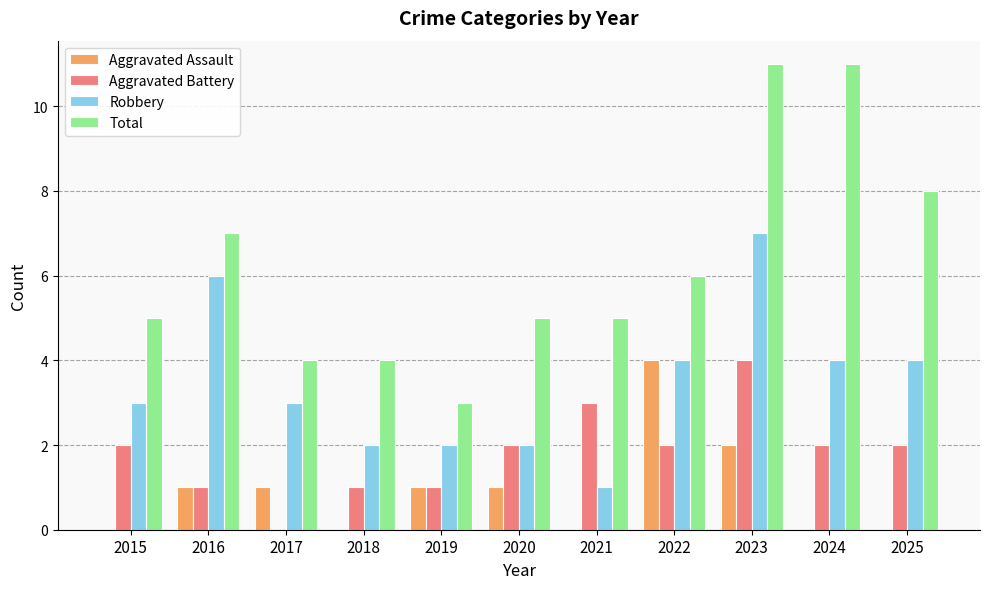

How many groups of bars are there?

11